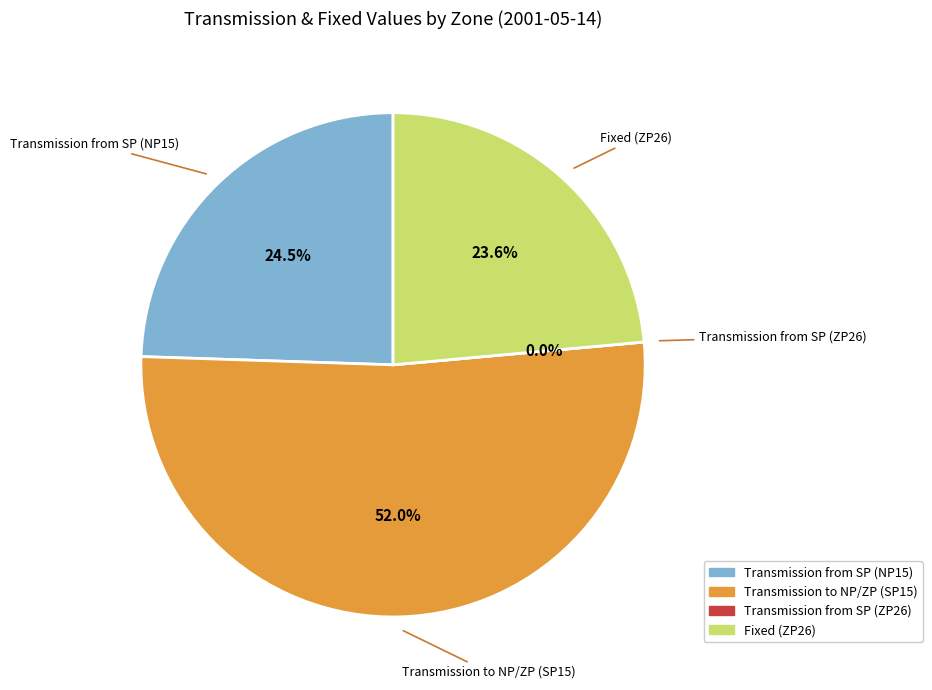

What is the change in value from Transmission from SP (NP15) to Transmission from SP (ZP26)?

-57.0